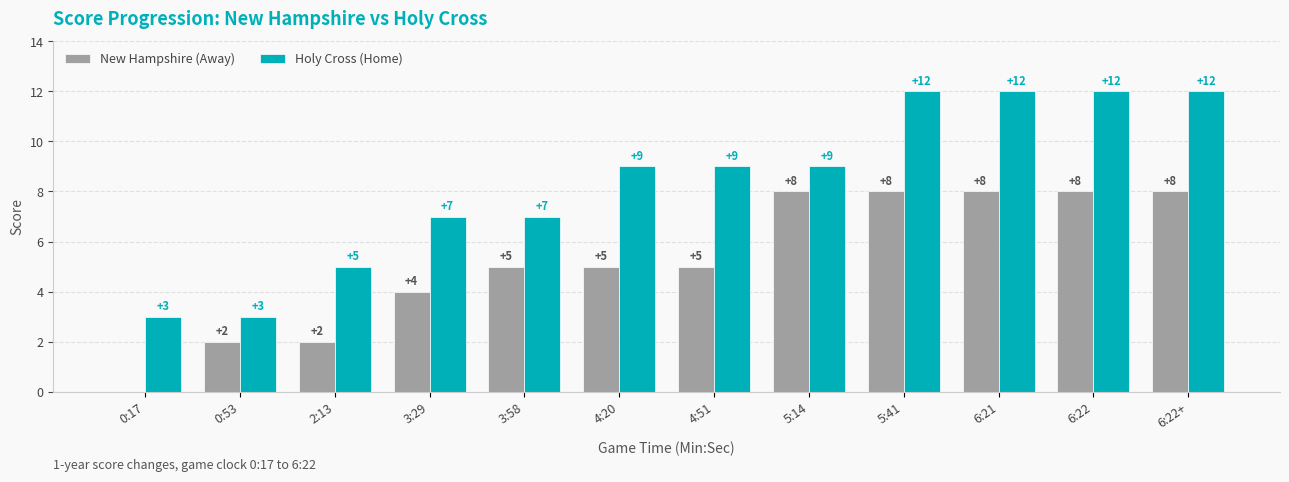

Does the chart contain stacked bars?

No